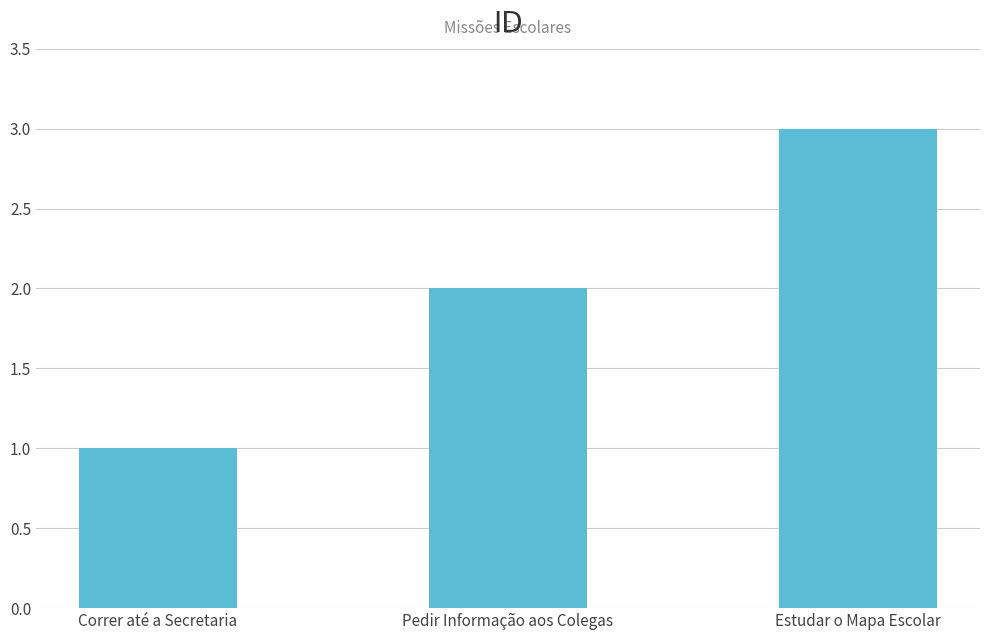

At which label is the value closest to 2?

Pedir Informação aos Colegas